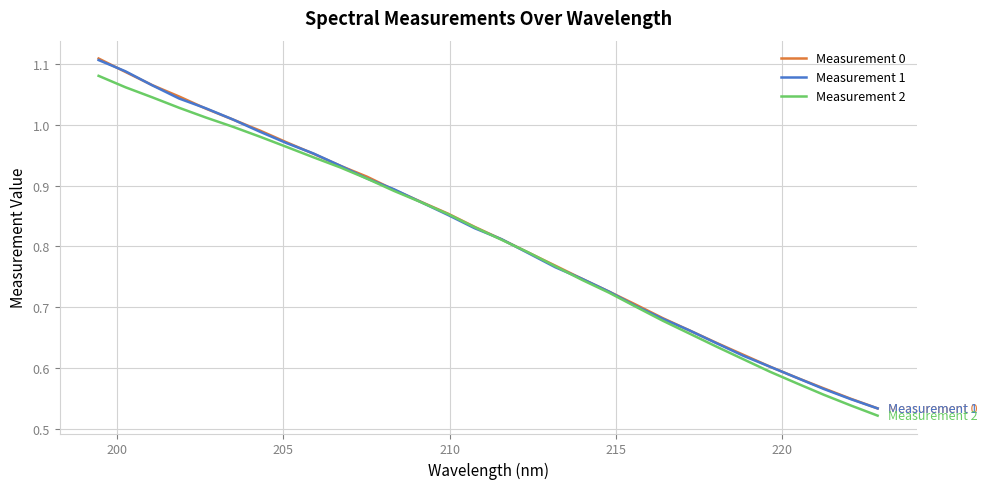

Does the chart have visible grid lines?

Yes